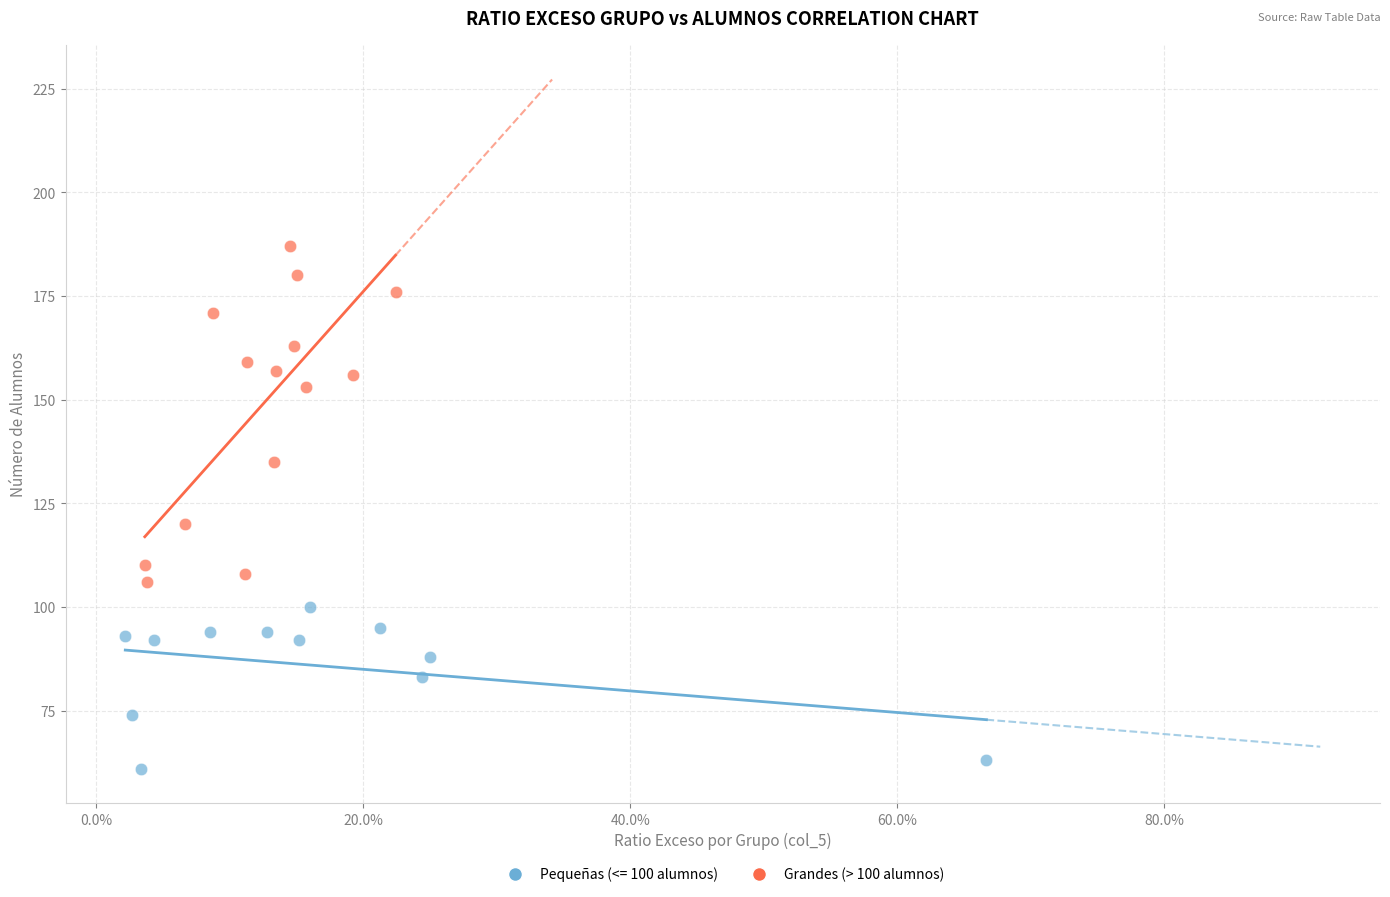

Which series has the widest spread of Y values?

Grandes (> 100 alumnos)